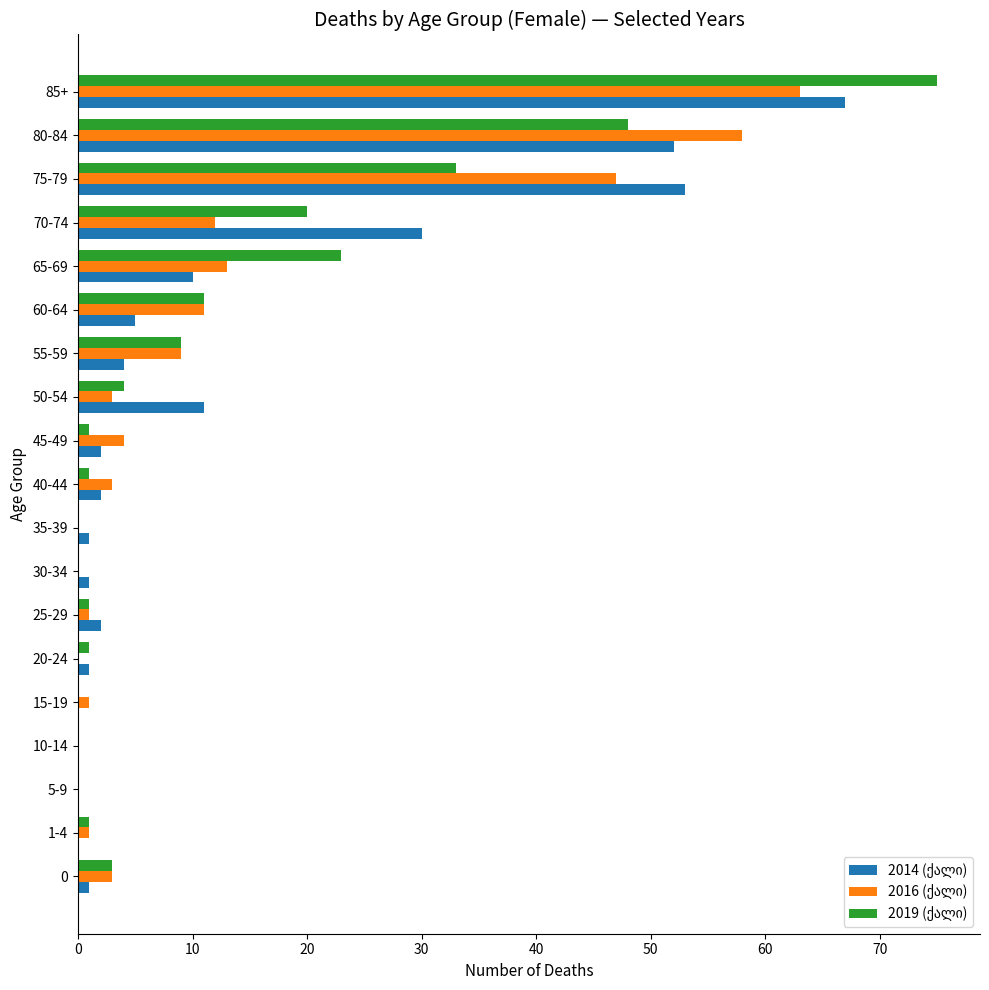

What is the maximum value shown in the chart?

75